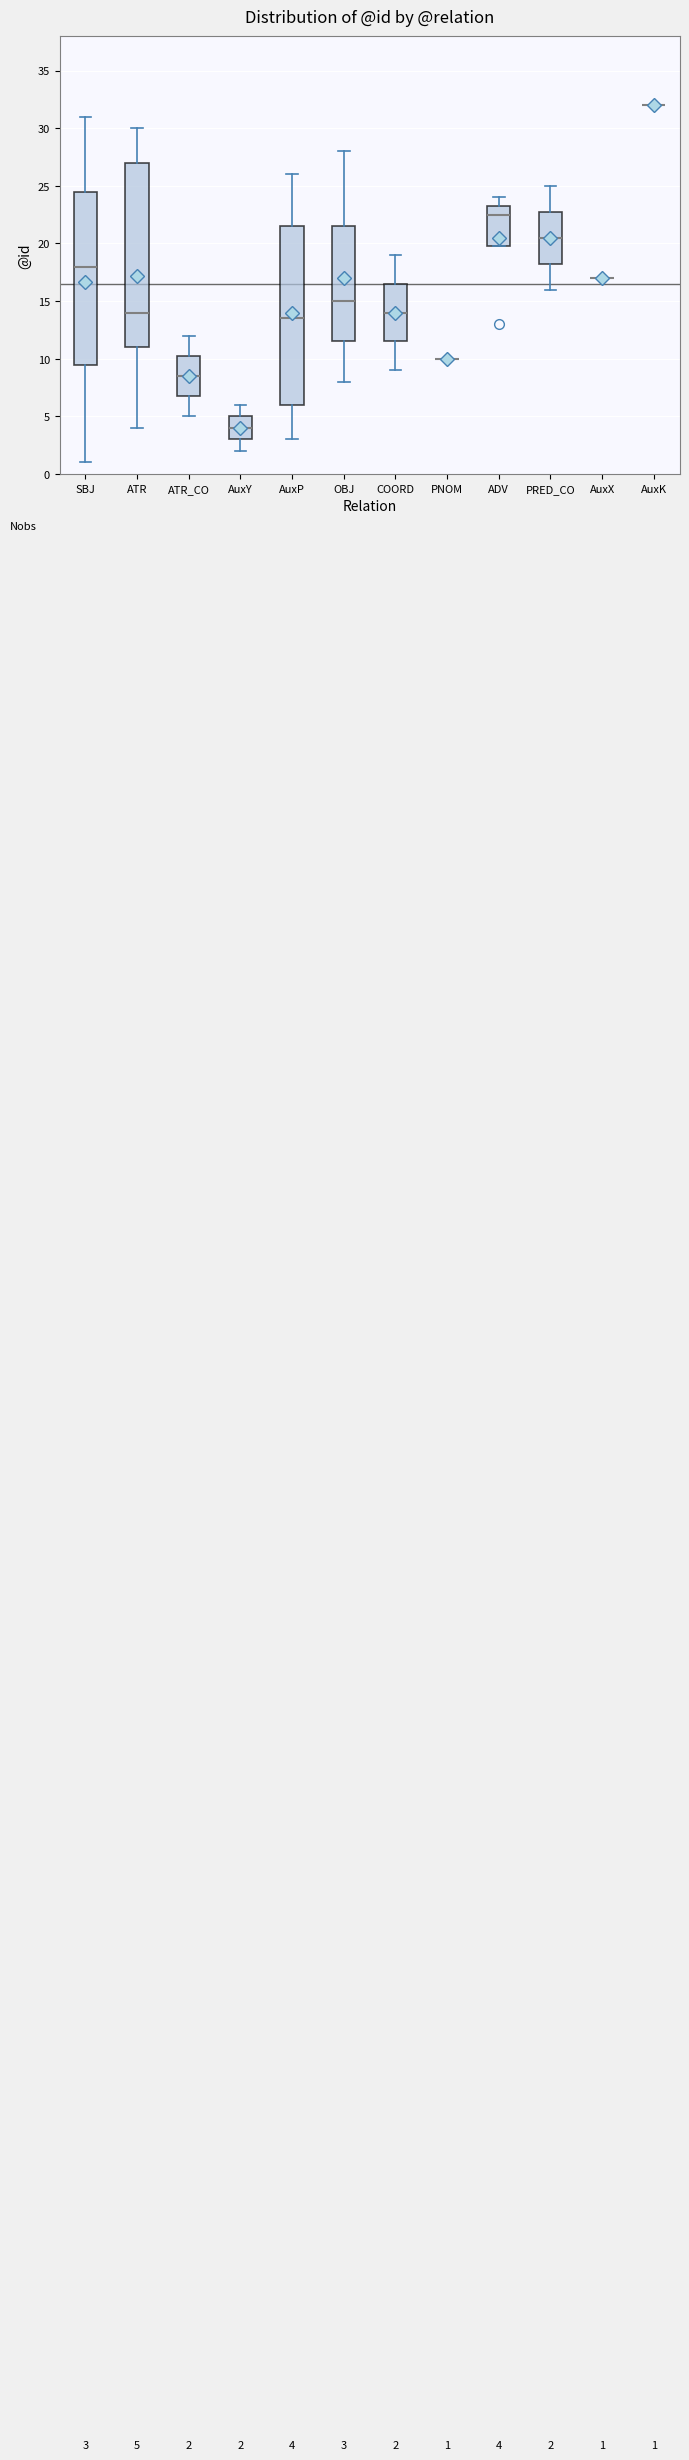

Comparing the boxes themselves (not the whiskers), which one is the tallest?

ATR